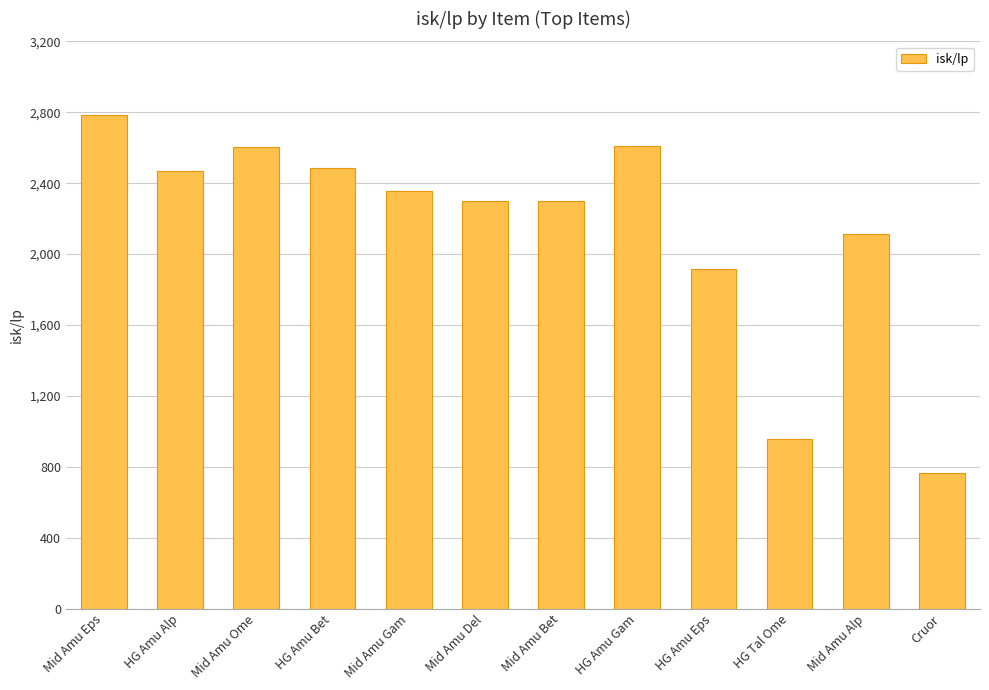

What is the ratio of the value at HG Amu Alp to the value at HG Tal Ome?

2.6